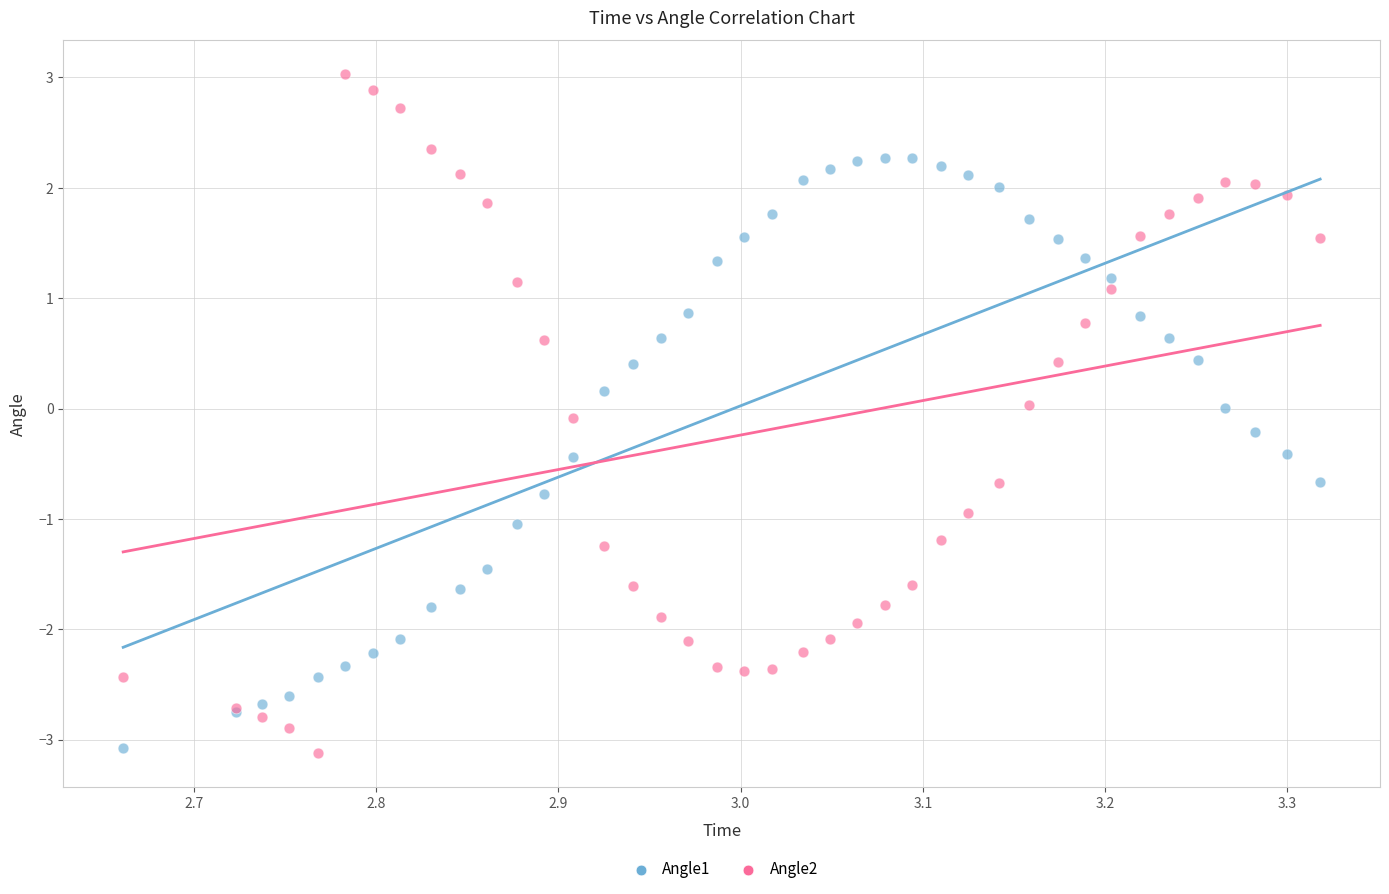

Which series has the largest Y range (max minus min)?

Angle2